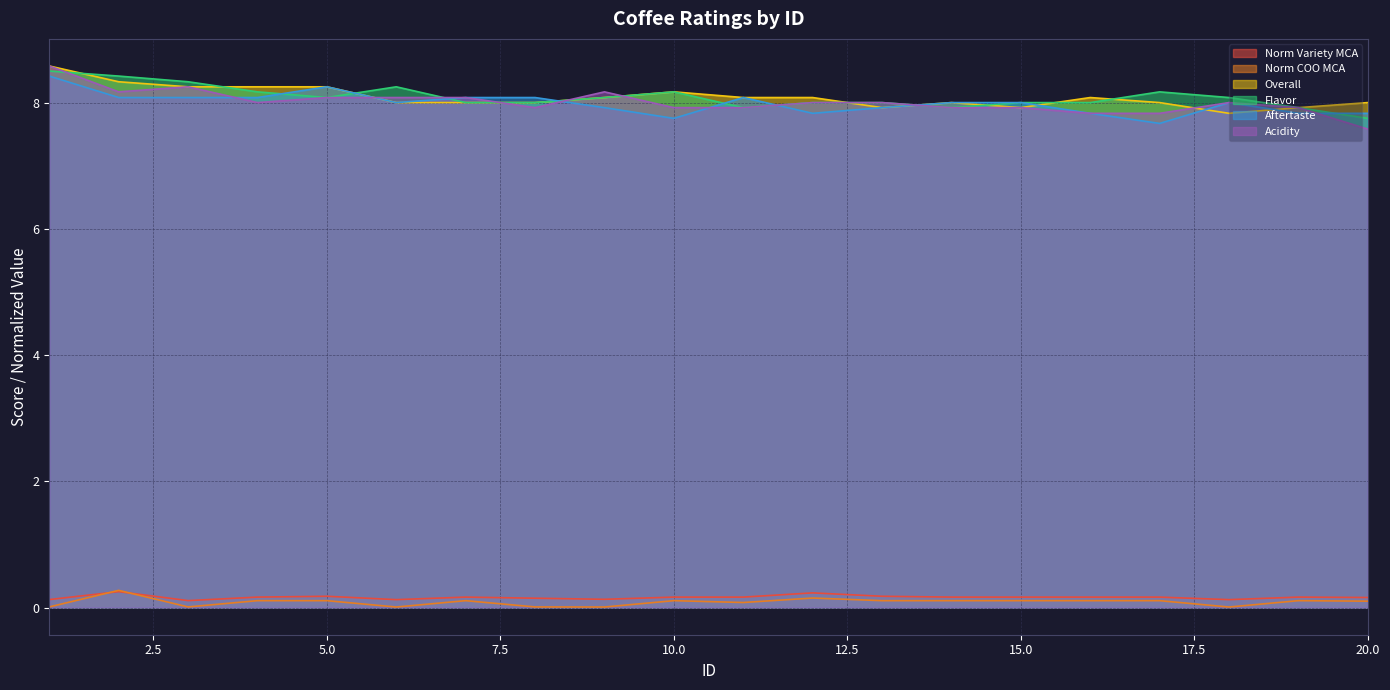

Which series has the largest range (max minus min)?

Acidity